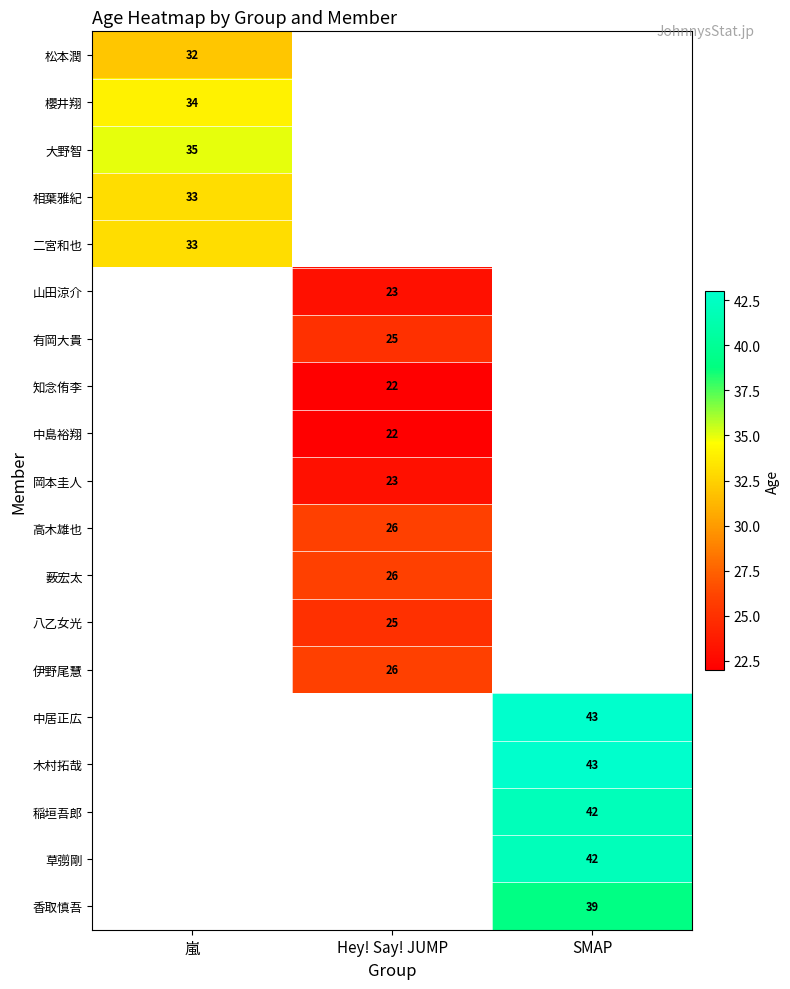

The value of 八乙女光 at Hey! Say! JUMP is 39. True or false?

False